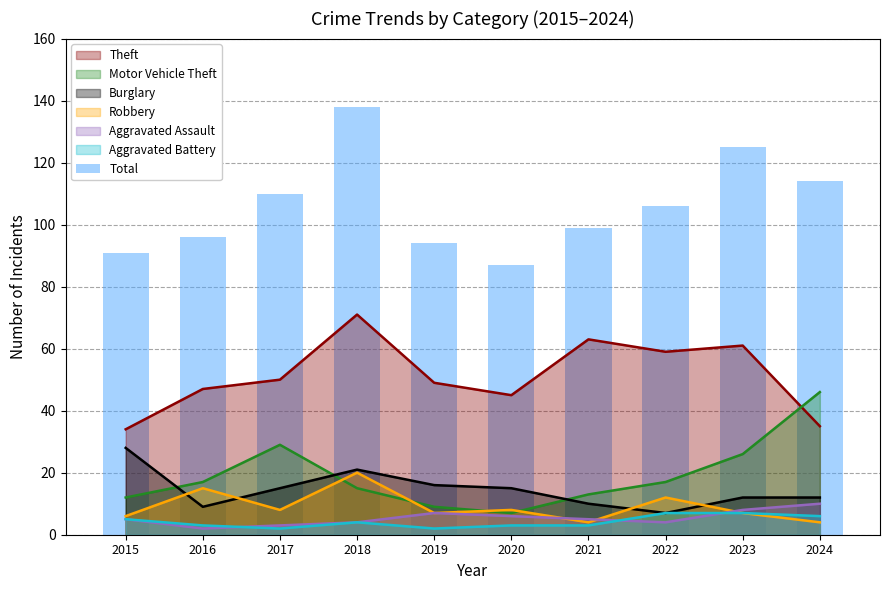

Are the bars grouped side by side (vs. stacked)?

No